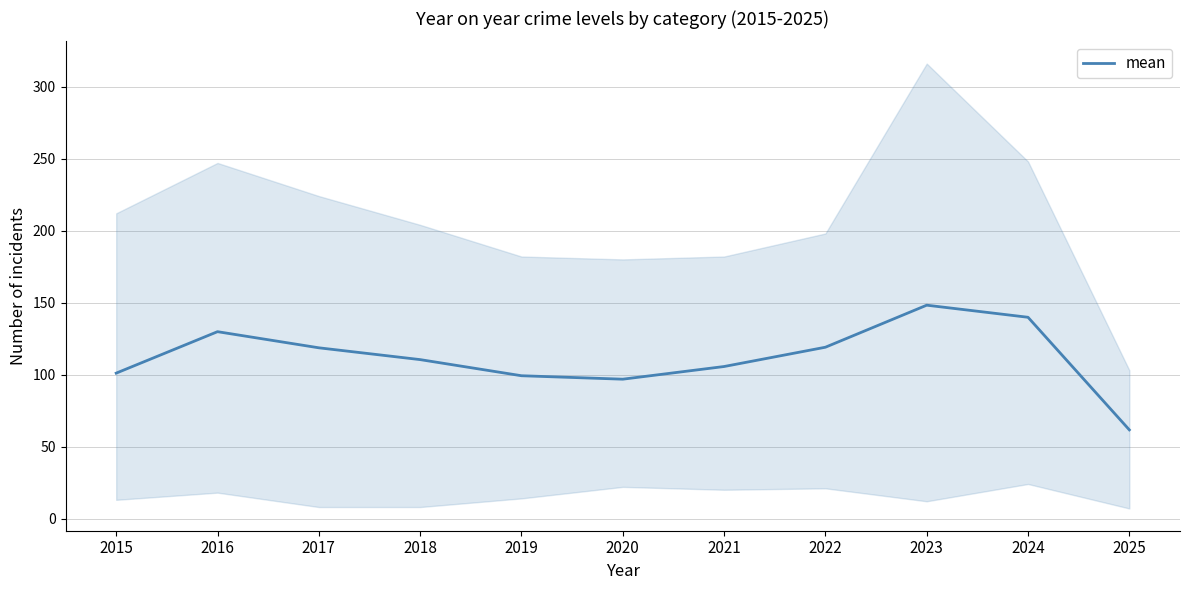

At which category does the data reach its first local valley?

2020